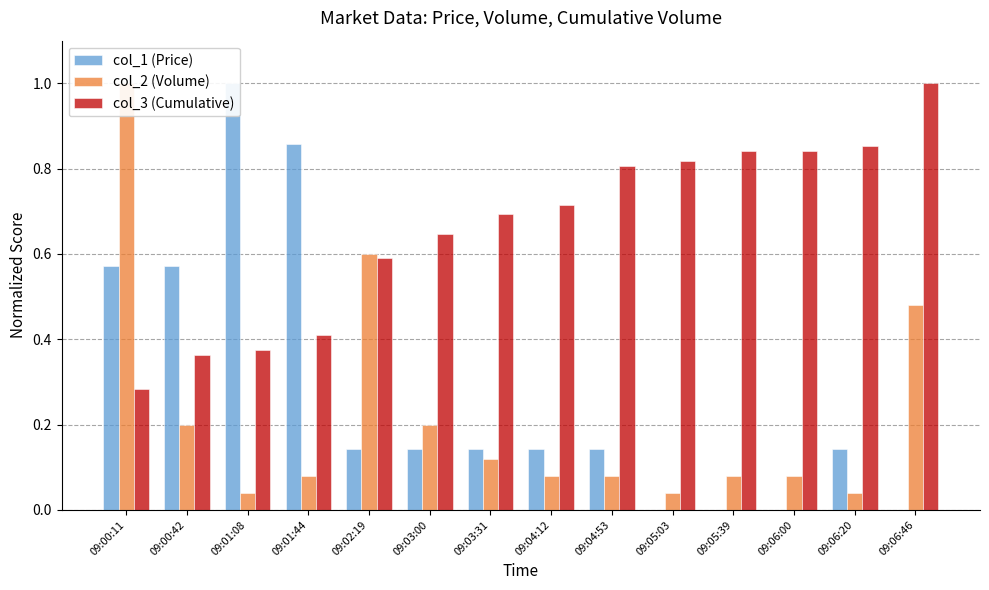

Between 09:01:44 and 09:04:12, which is larger?

09:01:44